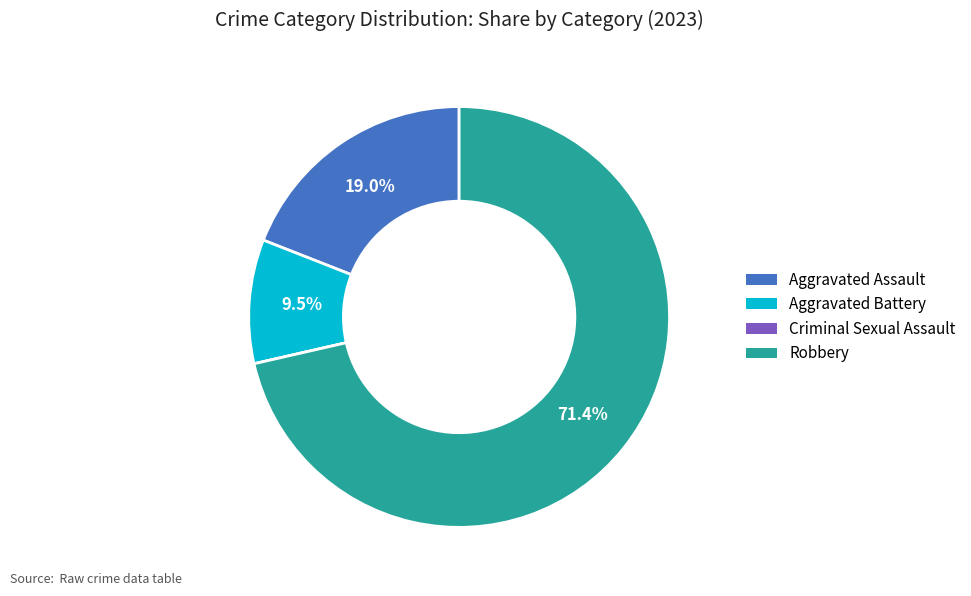

Between Aggravated Assault and Aggravated Battery, which is larger?

Aggravated Assault